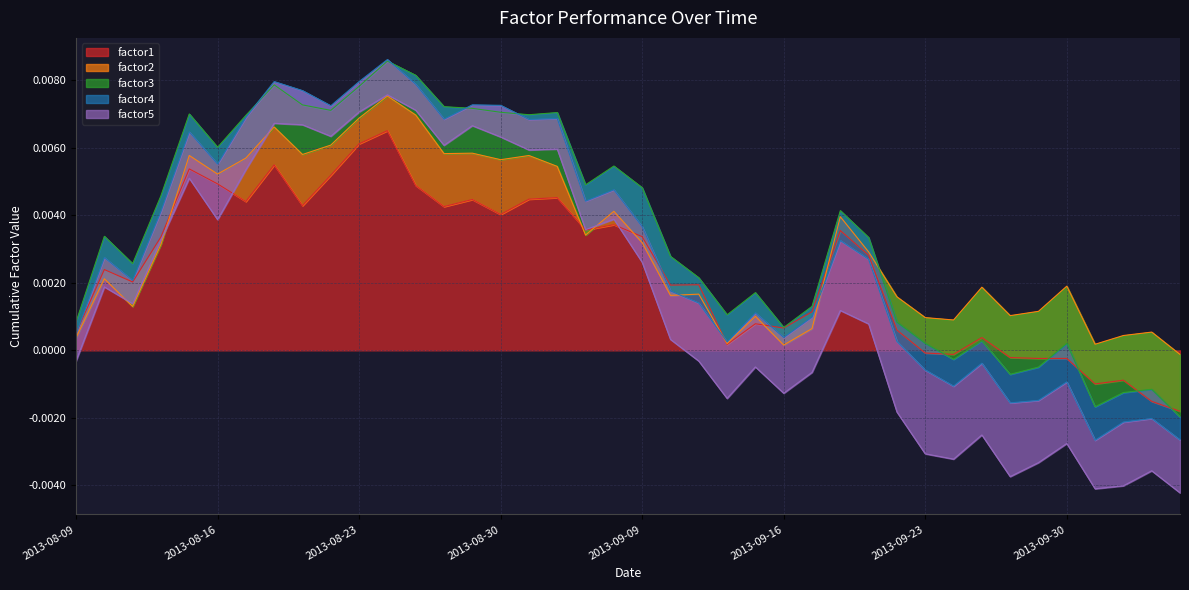

How many data points does each series have?

40